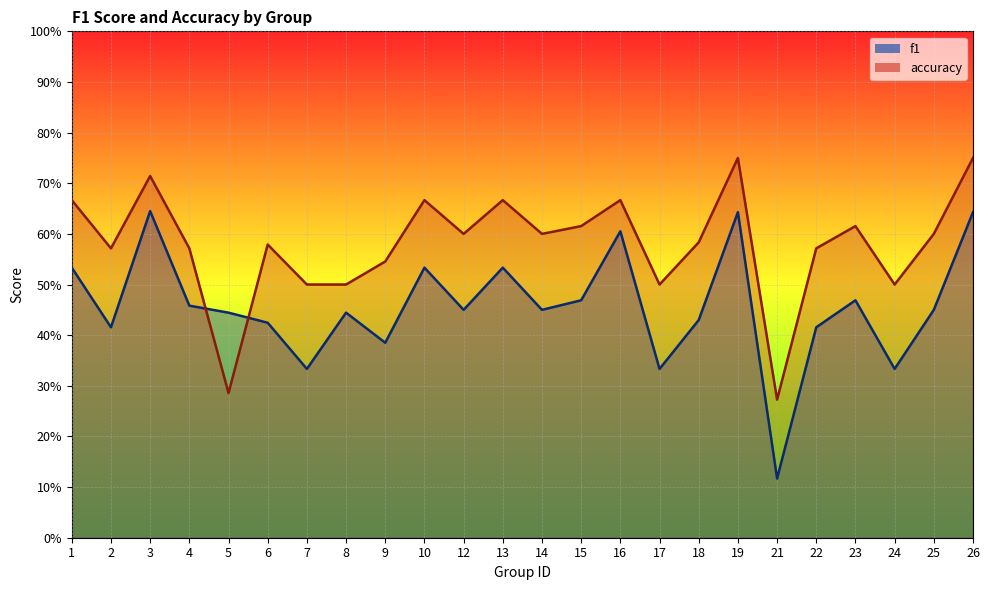

Where is the first local maximum for accuracy?

3